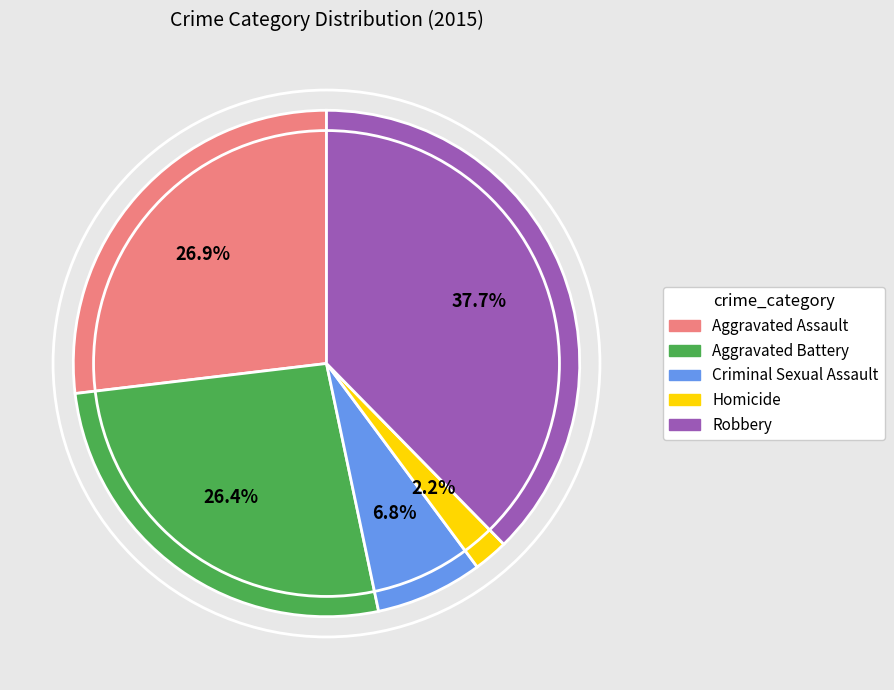

Is Aggravated Assault the majority of the pie?

No